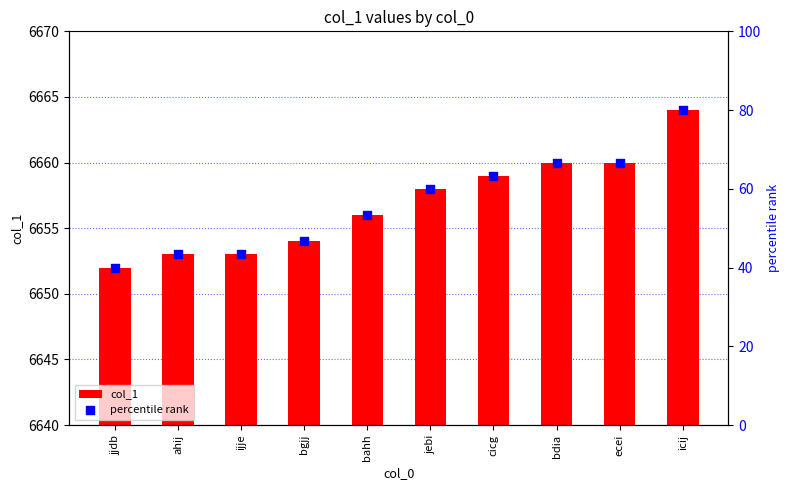

Which series reaches the maximum Y coordinate?

col_1